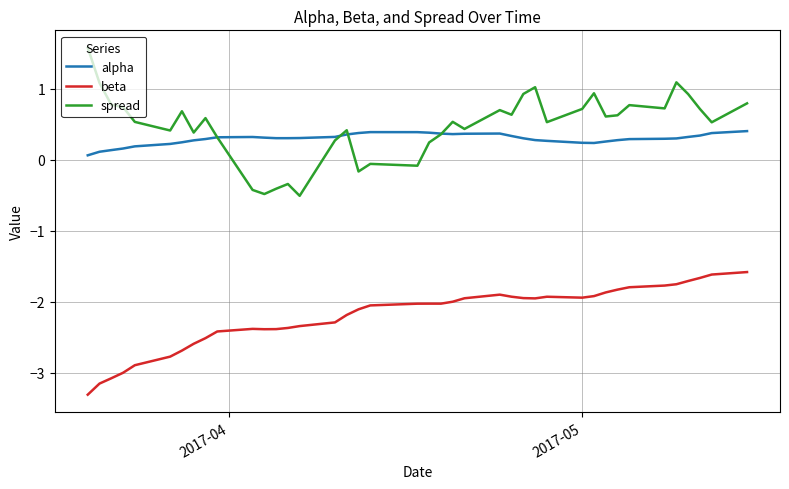

What is the highest value of the beta series?

-1.6